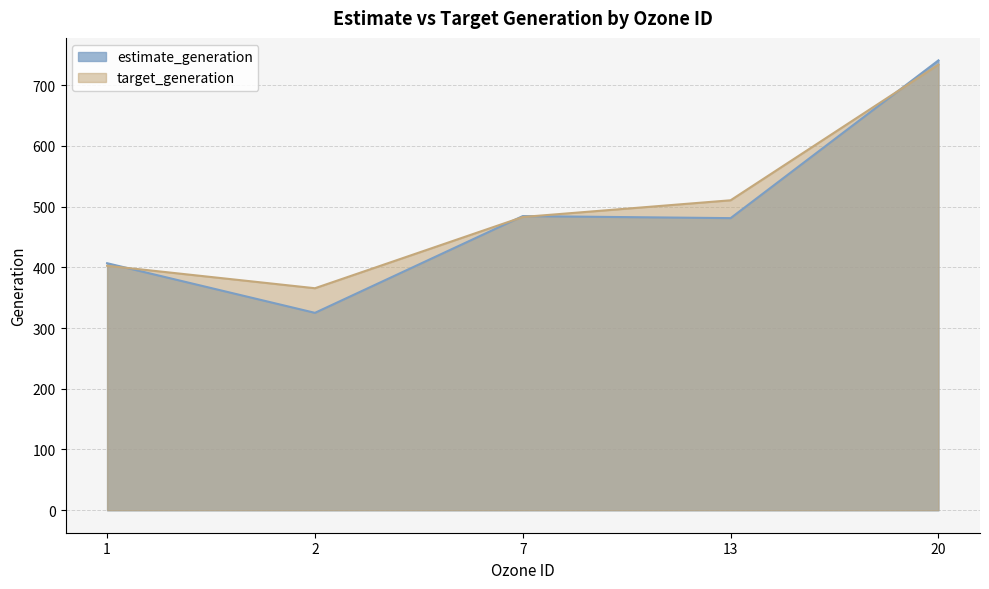

How many lines are shown in the chart?

2